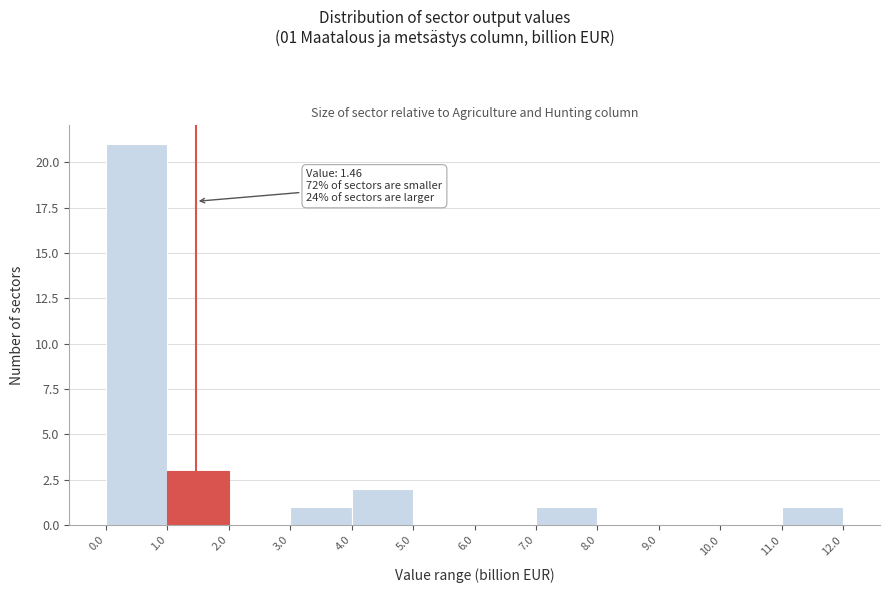

Over which range of the x-axis is the bar tallest?

0.0 to 1.0